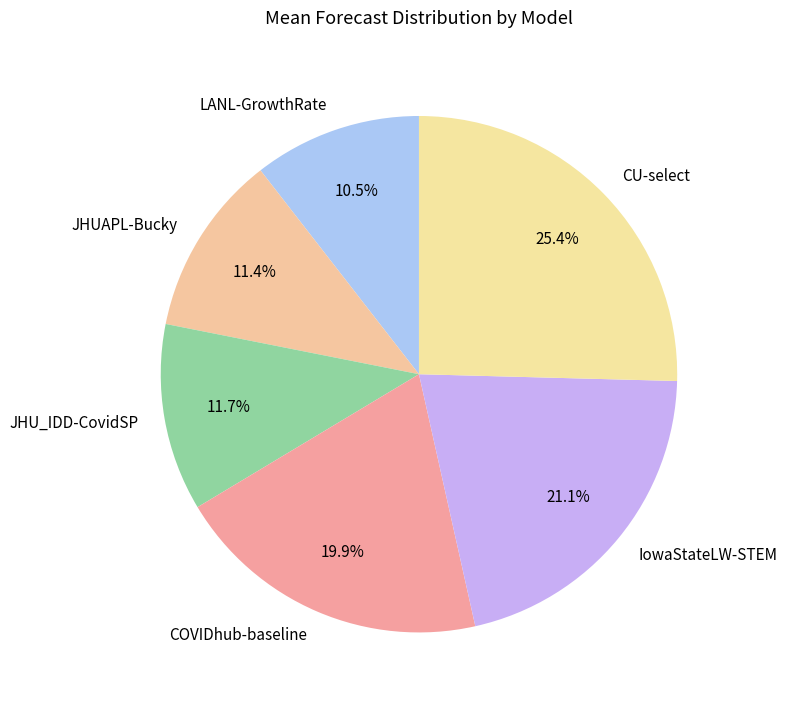

Between IowaStateLW-STEM and COVIDhub-baseline, which is larger?

IowaStateLW-STEM